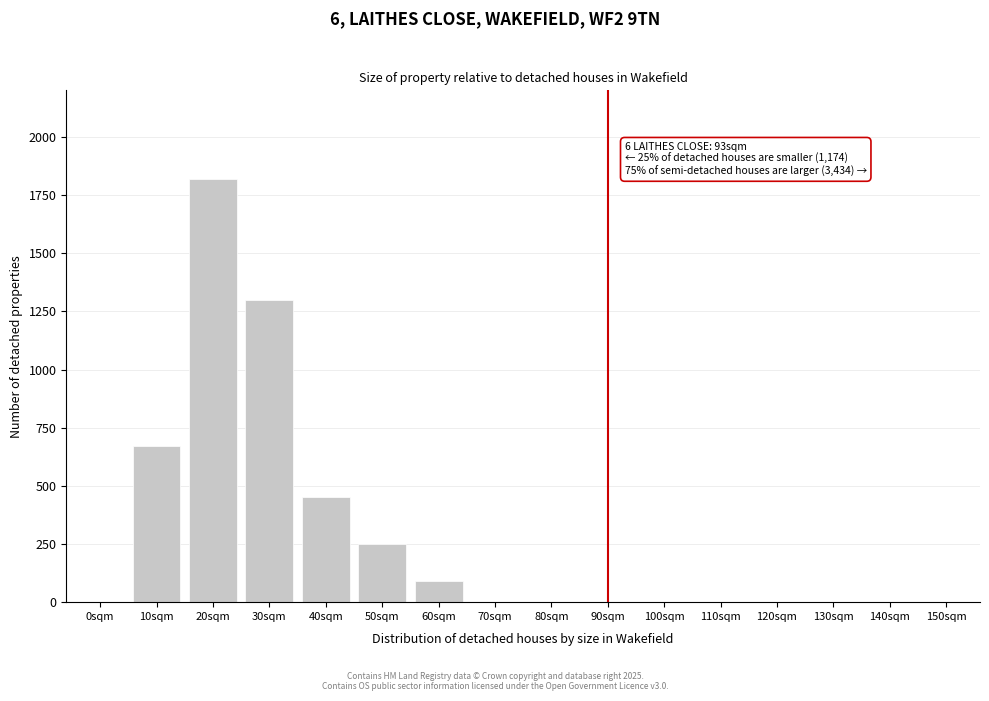

Reading left to right, transcribe all the data shown in this chart.

0sqm=0	10sqm=670	20sqm=1820	30sqm=1300	40sqm=450	50sqm=250	60sqm=90	70sqm=0	80sqm=0	90sqm=0	100sqm=0	110sqm=0	120sqm=0	130sqm=0	140sqm=0	150sqm=0